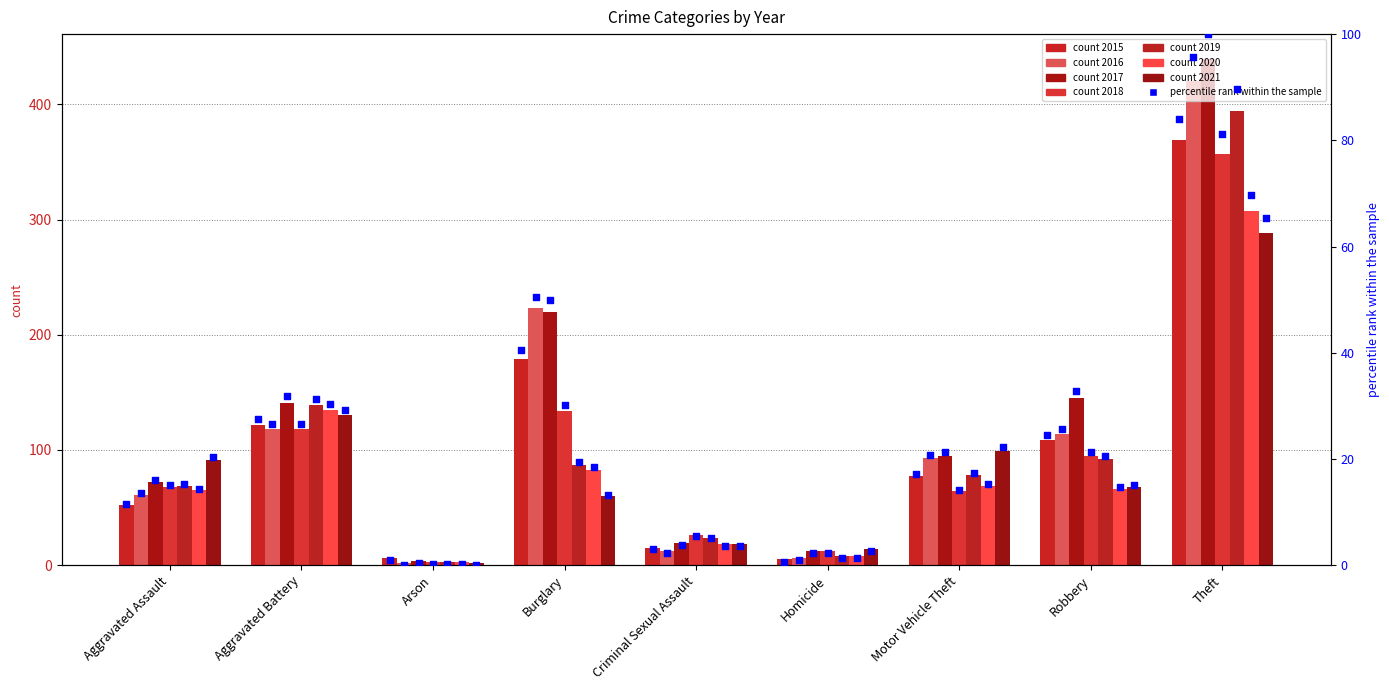

Which has a higher value, Homicide or Motor Vehicle Theft?

Motor Vehicle Theft